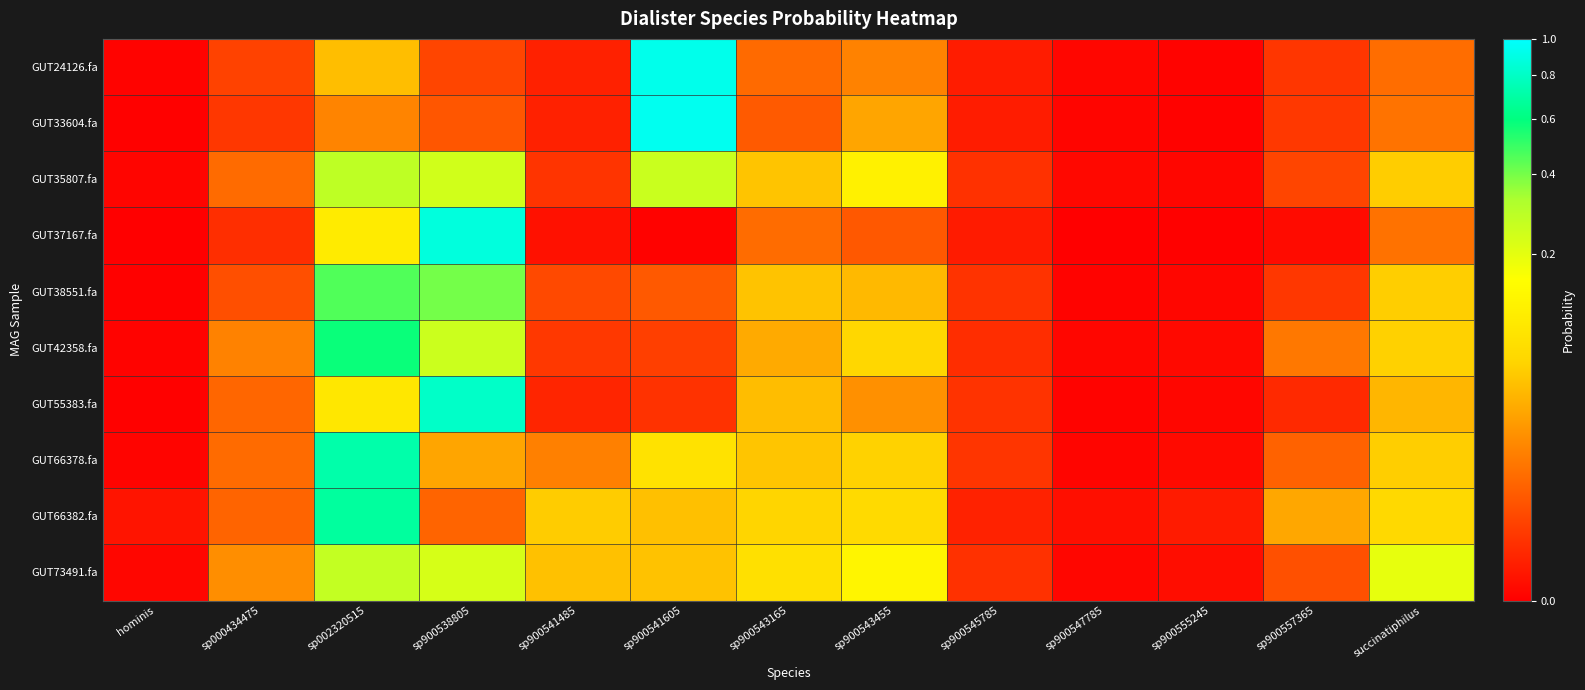

Rank the series at sp002320515 from highest to lowest value.

GUT66378.fa, GUT66382.fa, GUT42358.fa, GUT38551.fa, GUT35807.fa, GUT73491.fa, GUT37167.fa, GUT55383.fa, GUT24126.fa, GUT33604.fa